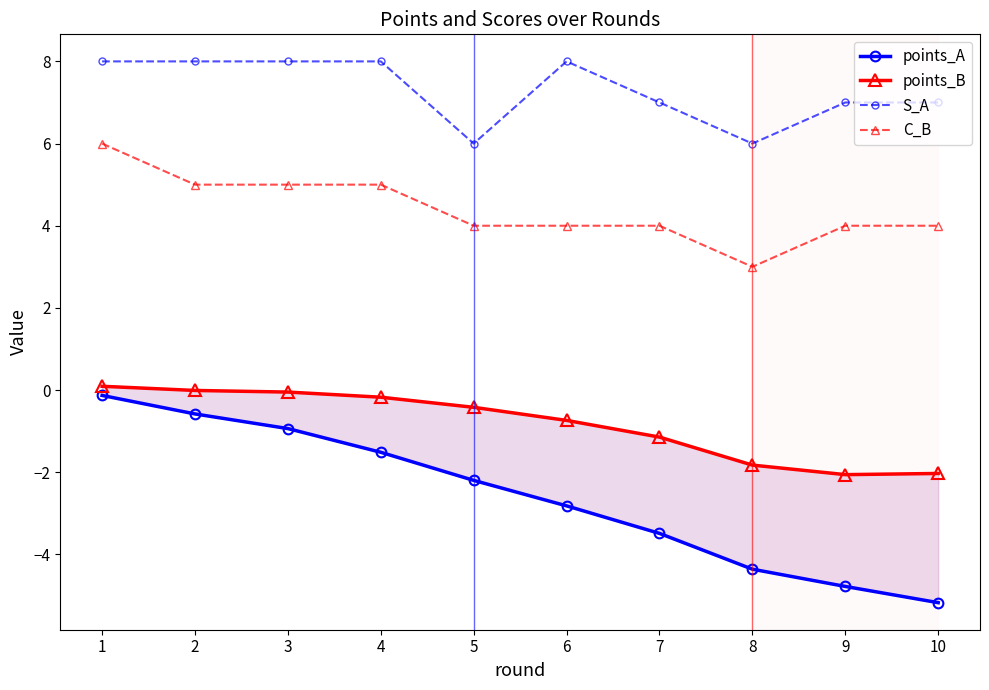

What is the value of the points_B point at the 9th from the left?

-2.1